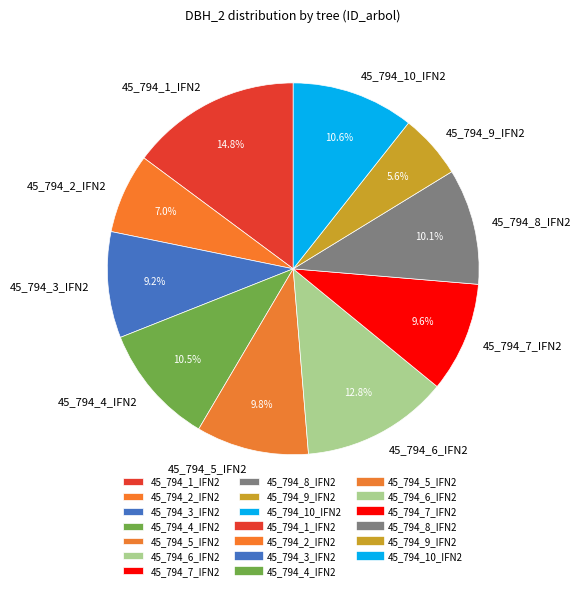

Combined, do 45_794_5_IFN2 and 45_794_2_IFN2 account for over 50%?

No